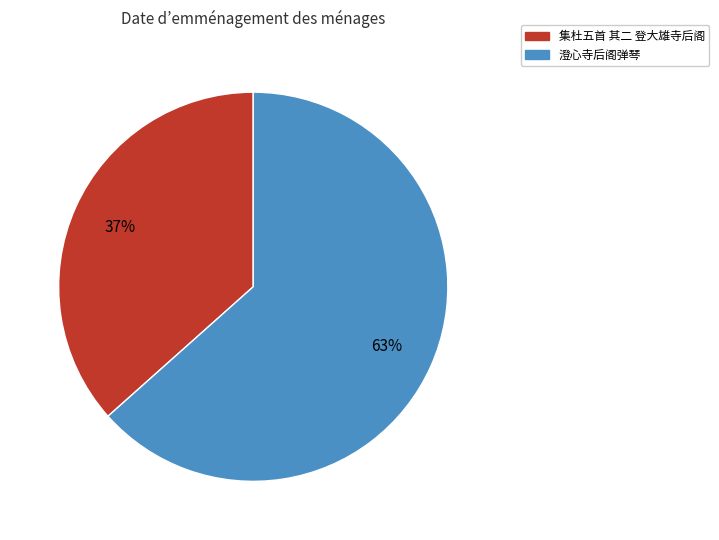

Between 澄心寺后阁弹琴 and 集杜五首 其二 登大雄寺后阁, which is larger?

澄心寺后阁弹琴